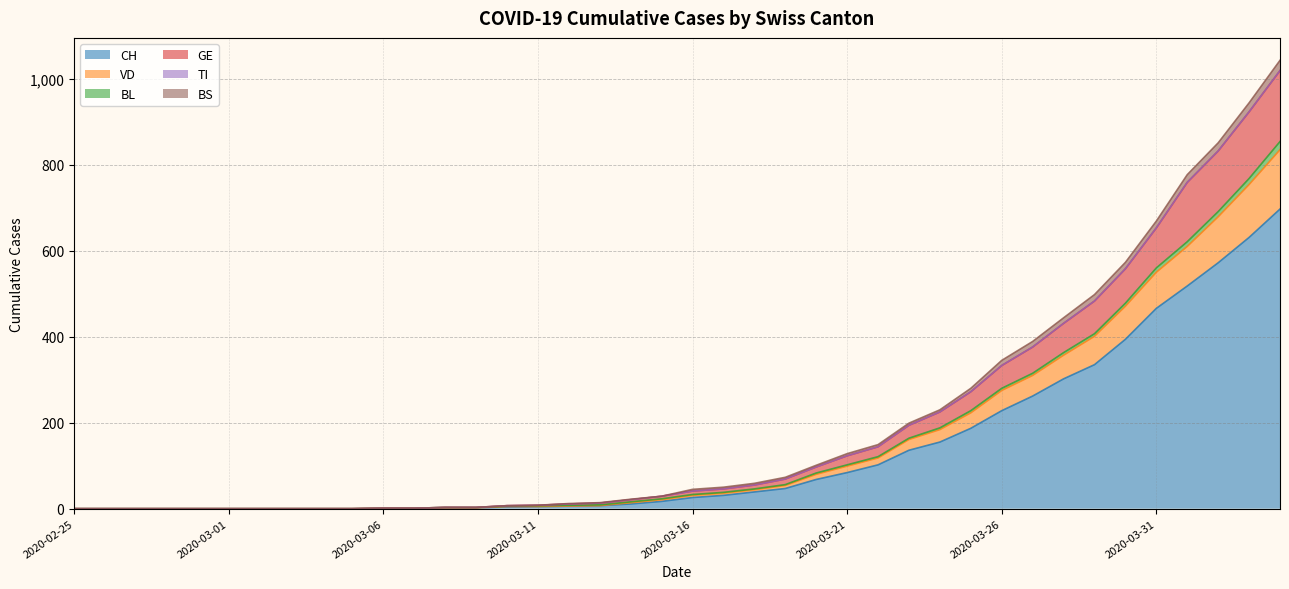

The value of BS at 2020-03-15 is 29. True or false?

True